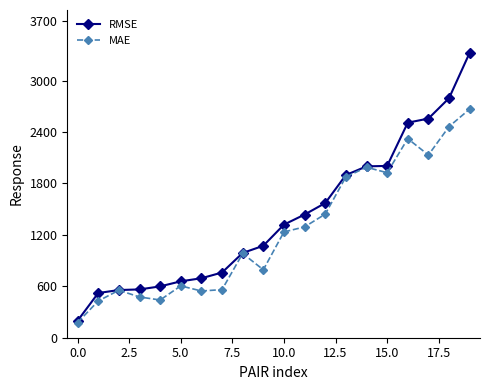

True or false: MAE has more than 0 points higher than both neighbors.

True